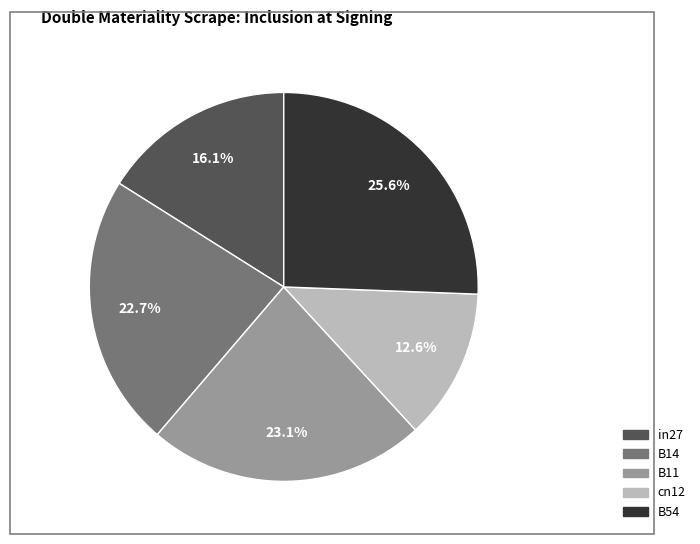

Which category has the biggest portion of the pie?

B54